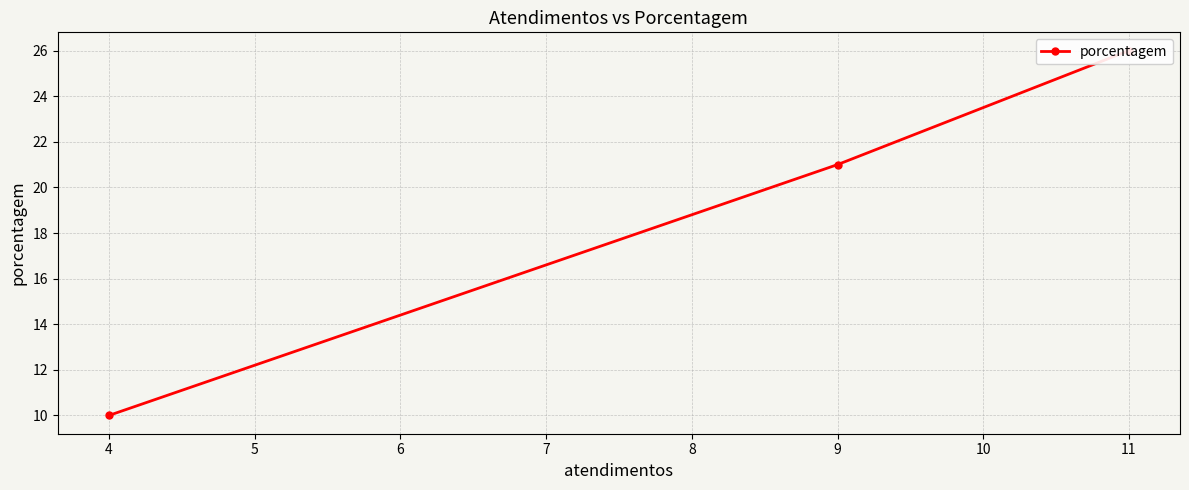

What is the difference between the maximum and second lowest values?

5